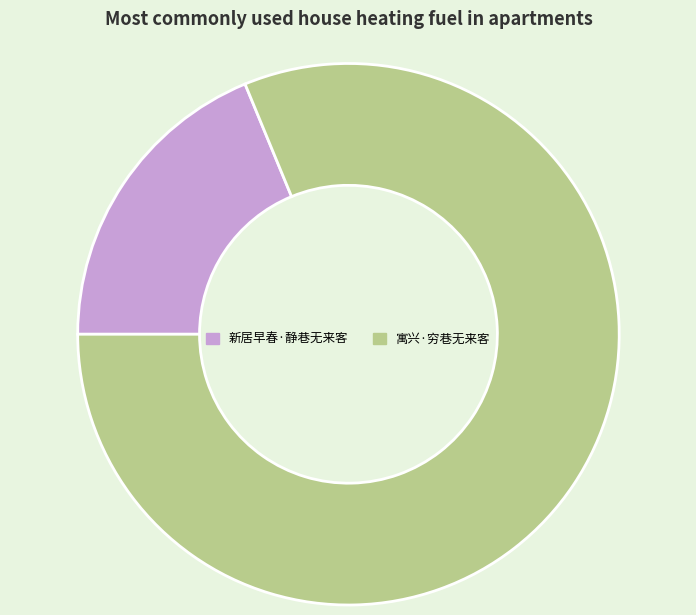

Which category has the biggest portion of the pie?

寓兴·穷巷无来客